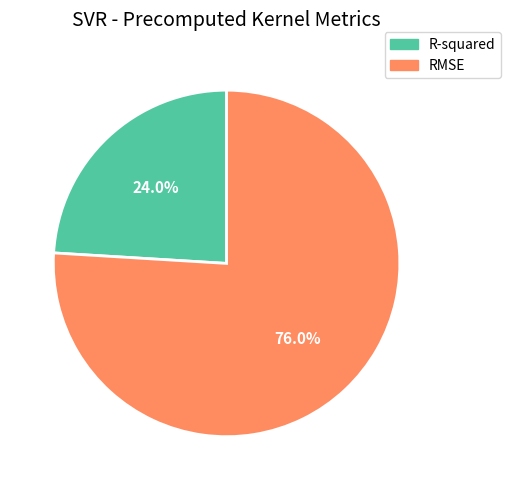

Is it true that R-squared is 24% of the pie?

True